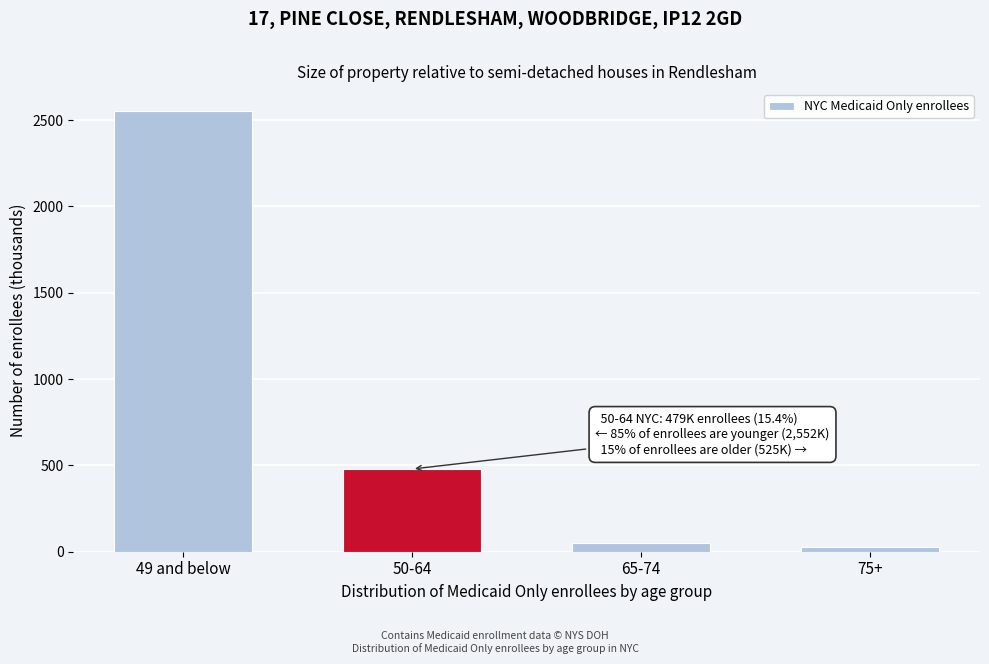

Reading left to right, what are all the values shown in this chart?

49 and below=2552.2	50-64=479.1	65-74=50.7	75+=25.2